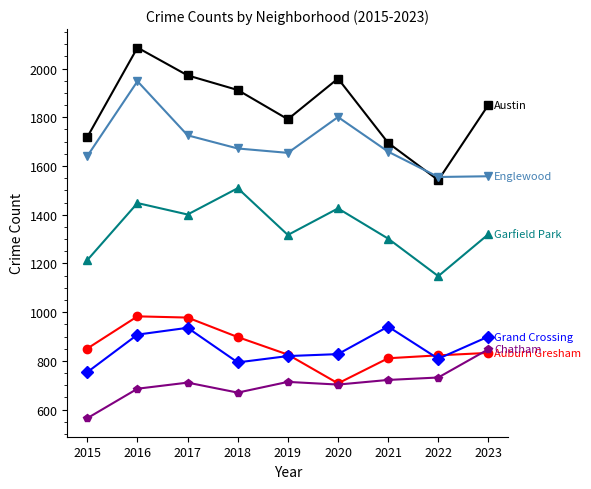

Which label corresponds to the smallest value in the chart?

2015